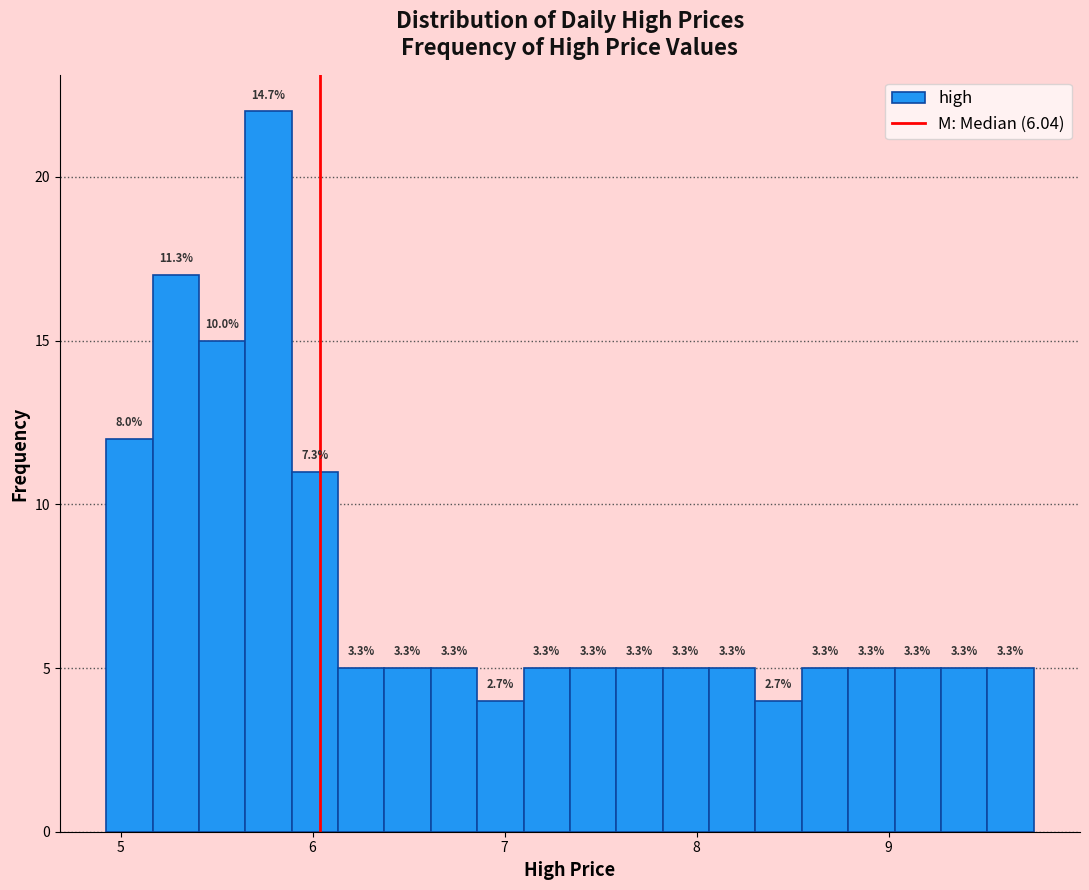

Read against the x-axis, roughly where is the centre of the tallest bar?

5.8